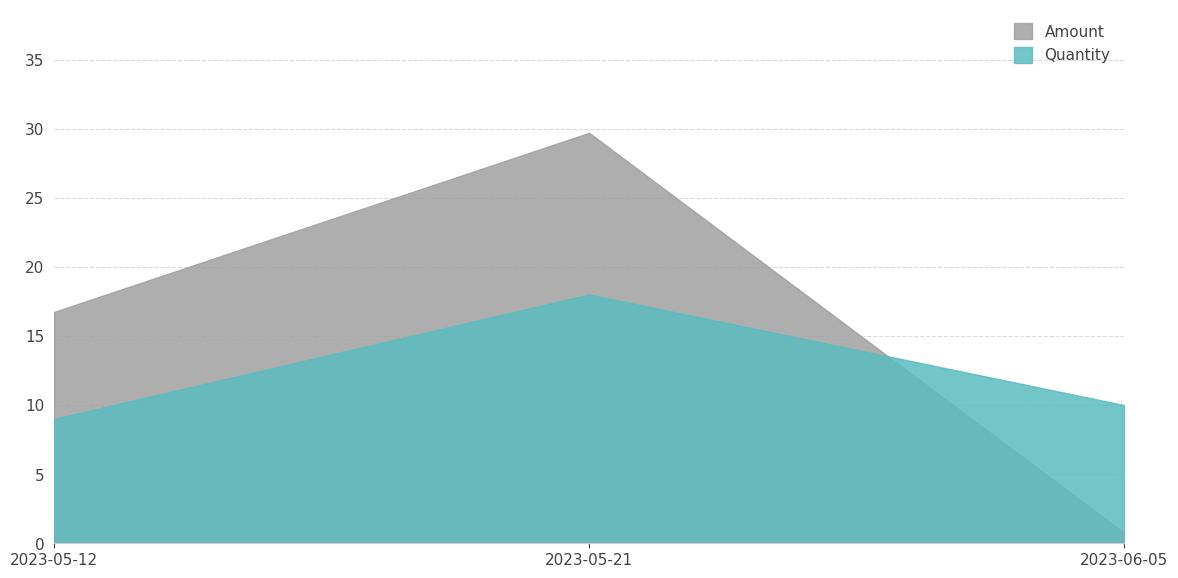

Reading left to right, what are all the values shown in this chart?

Quantity: 2023-05-12=9.0	2023-05-21=18.0	2023-06-05=10.0
Amount: 2023-05-12=16.7	2023-05-21=29.7	2023-06-05=0.8